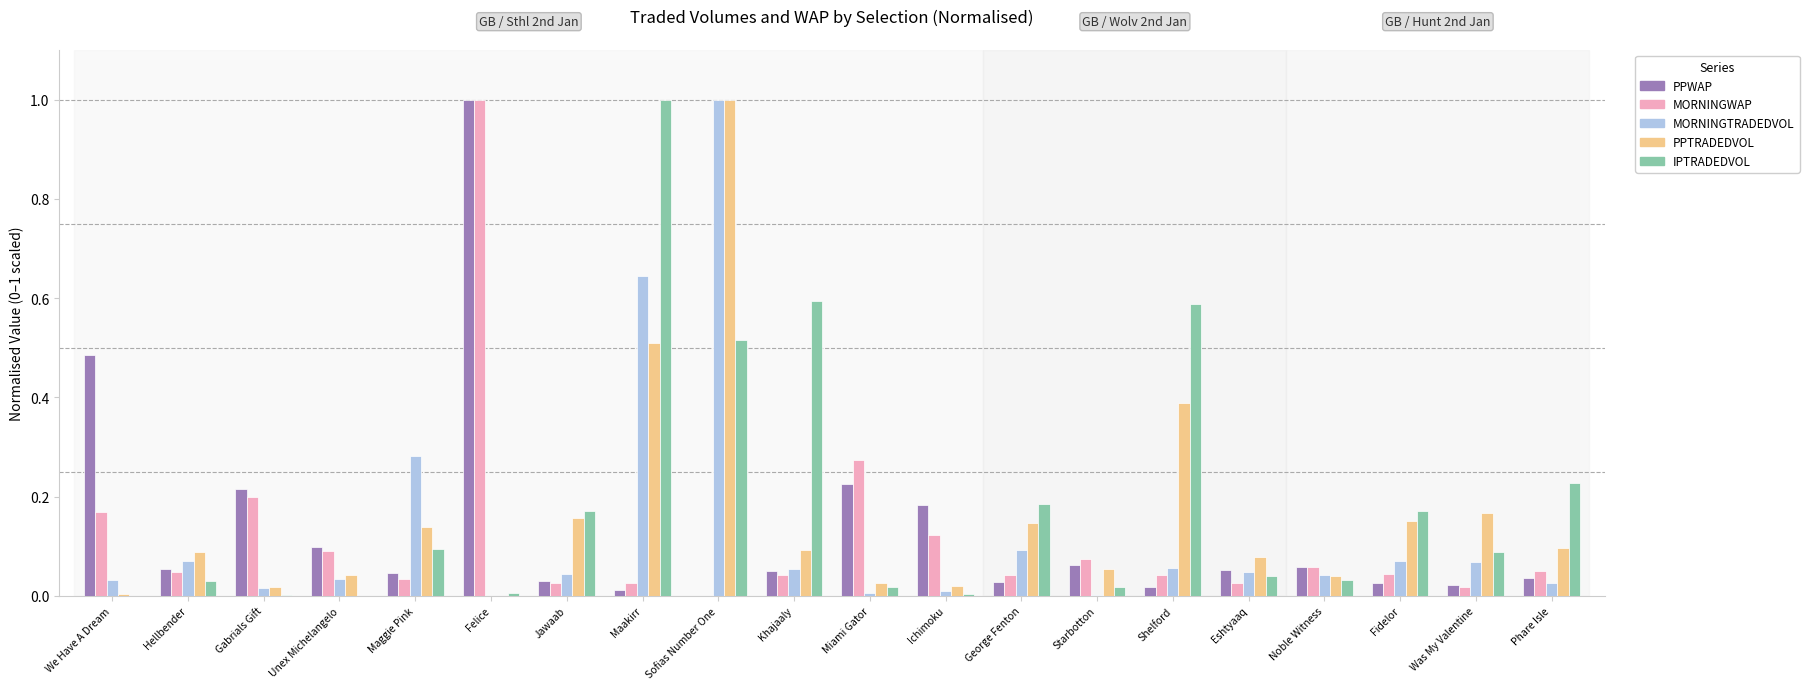

At which category is the sum across all series the highest?

Sofias Number One